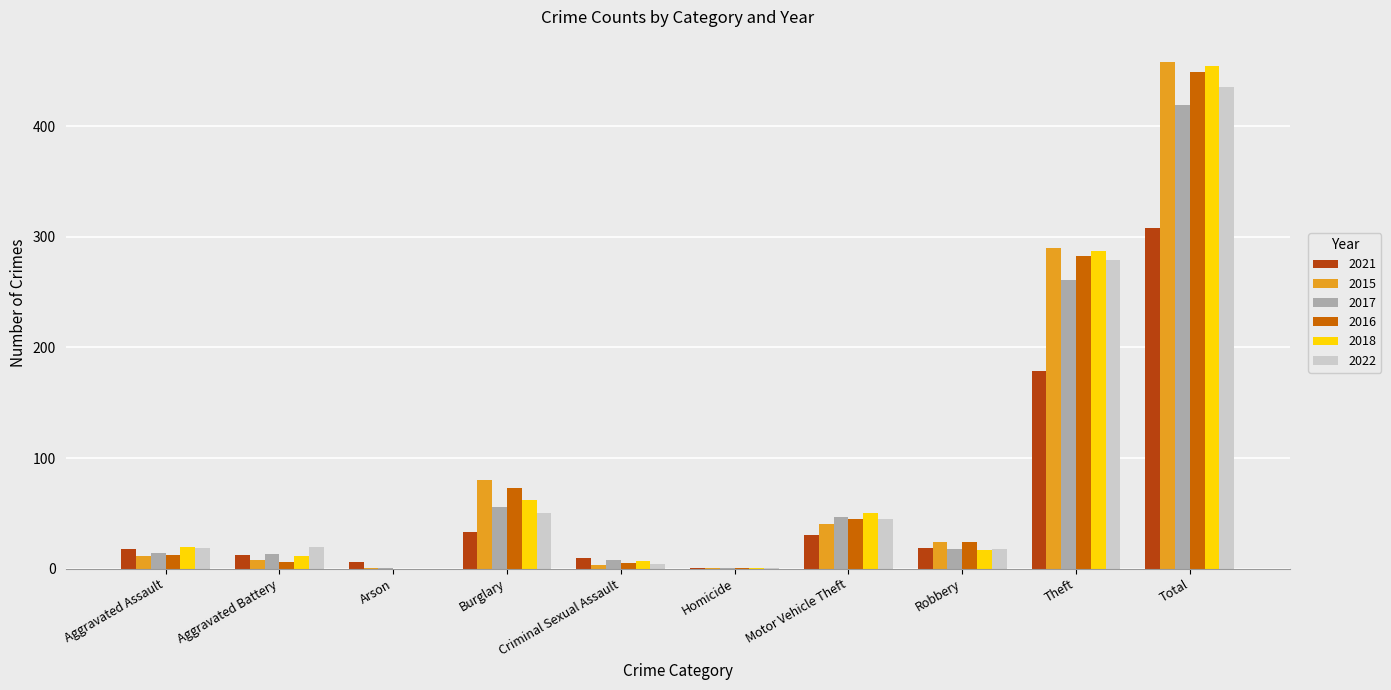

True or false: 2017 has a value of 19 at Burglary.

False